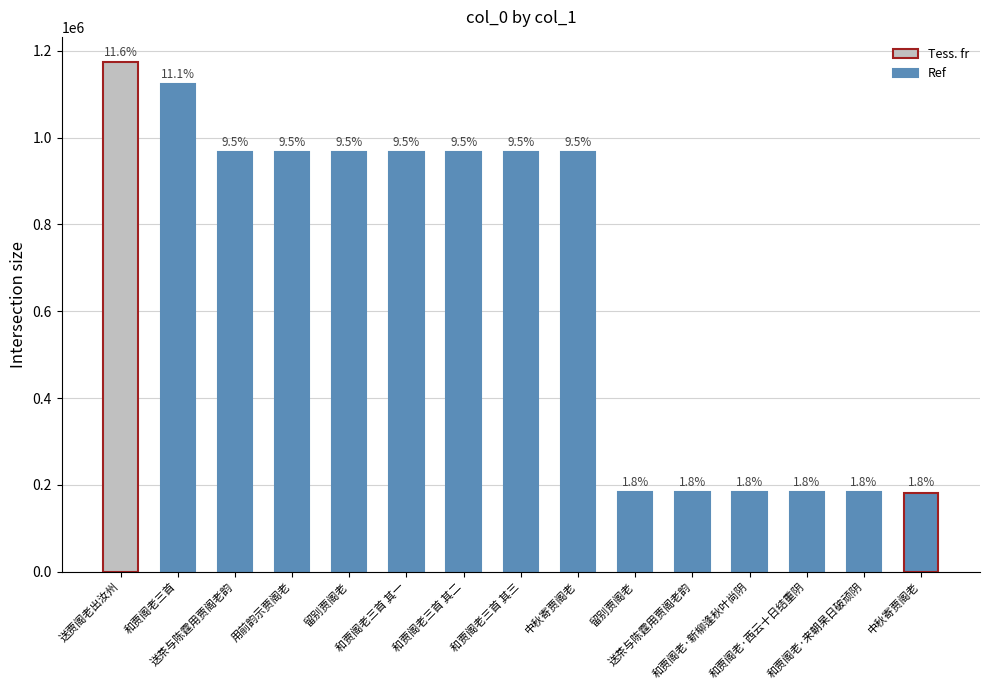

How many bars are there in total?

15